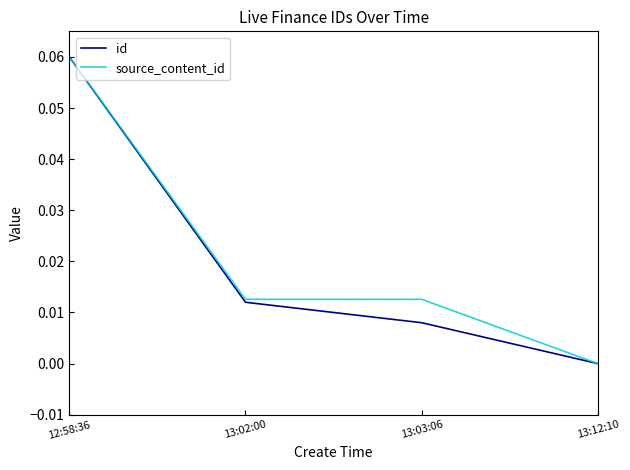

At which label does source_content_id reach its minimum?

13:12:10